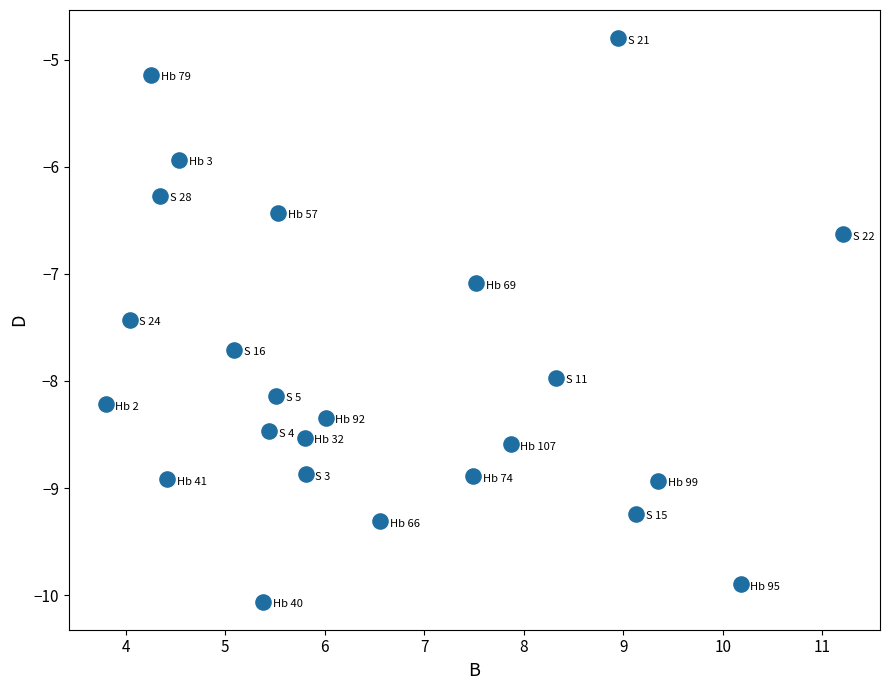

What is the range of X values (max minus min)?

7.4